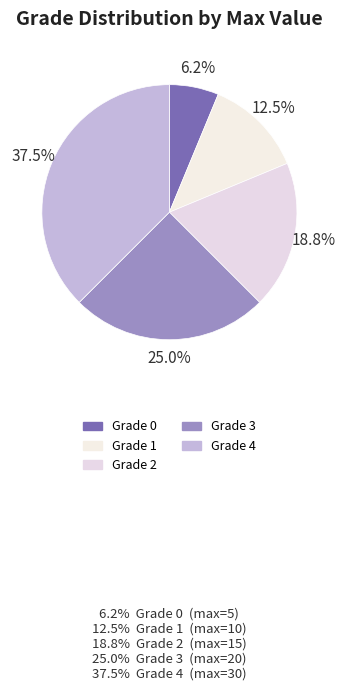

Which has a higher value, Grade 3 or Grade 2?

Grade 3